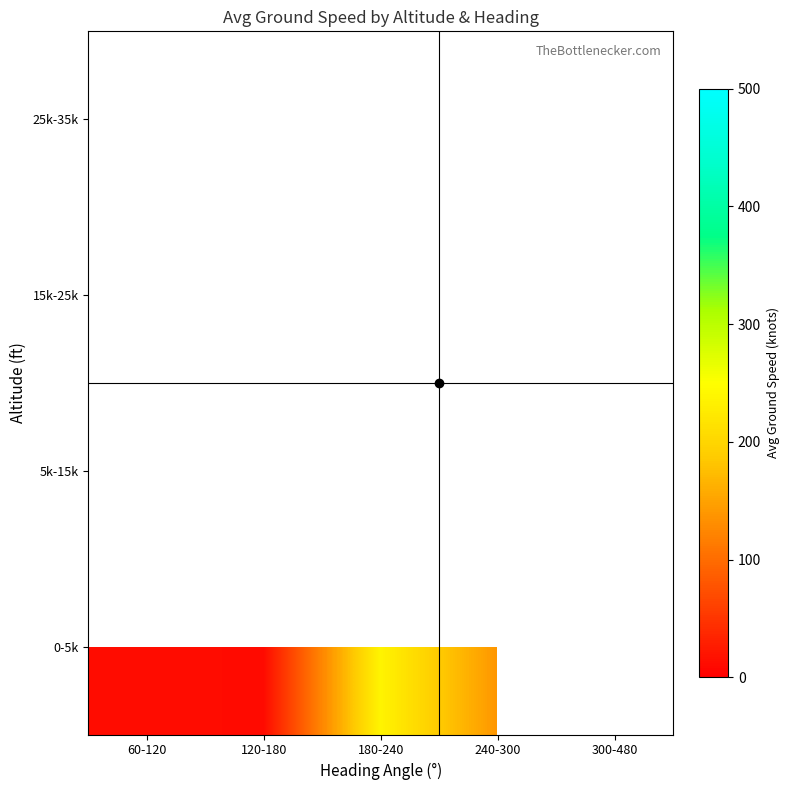

How many data points does each series have?

5